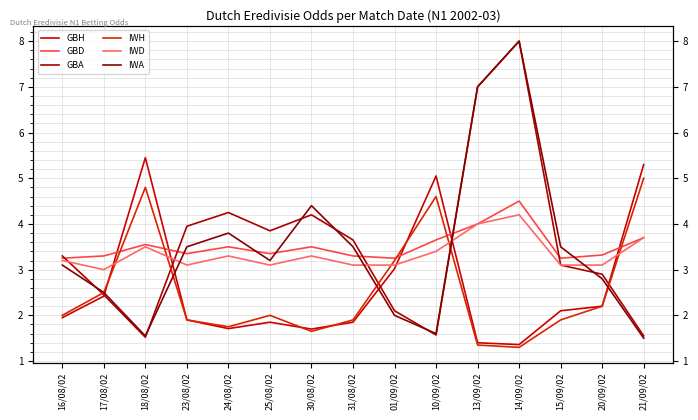

What are all the series names shown in the legend?

GBH, GBD, GBA, IWH, IWD, IWA